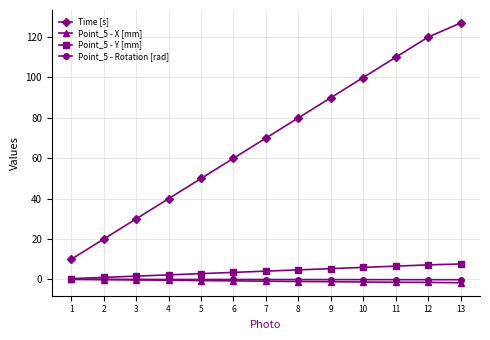

Which series has the largest total across all categories?

Time [s]